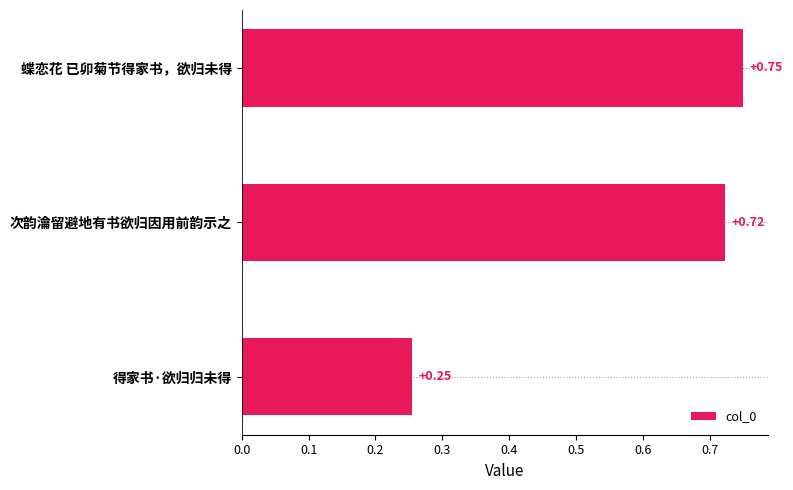

Where is the data nearest to the value 0?

得家书·欲归归未得